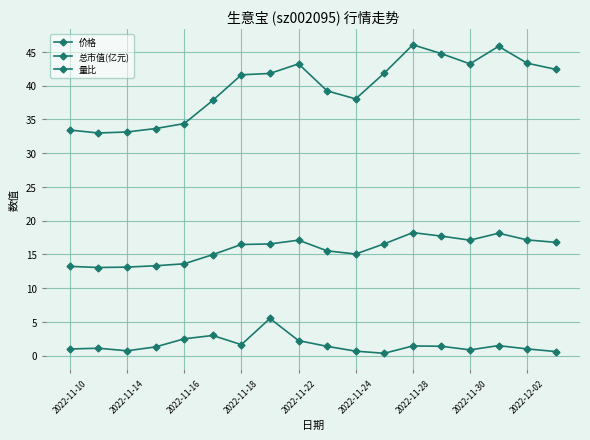

What is the maximum value for 总市值(亿元)?

46.0